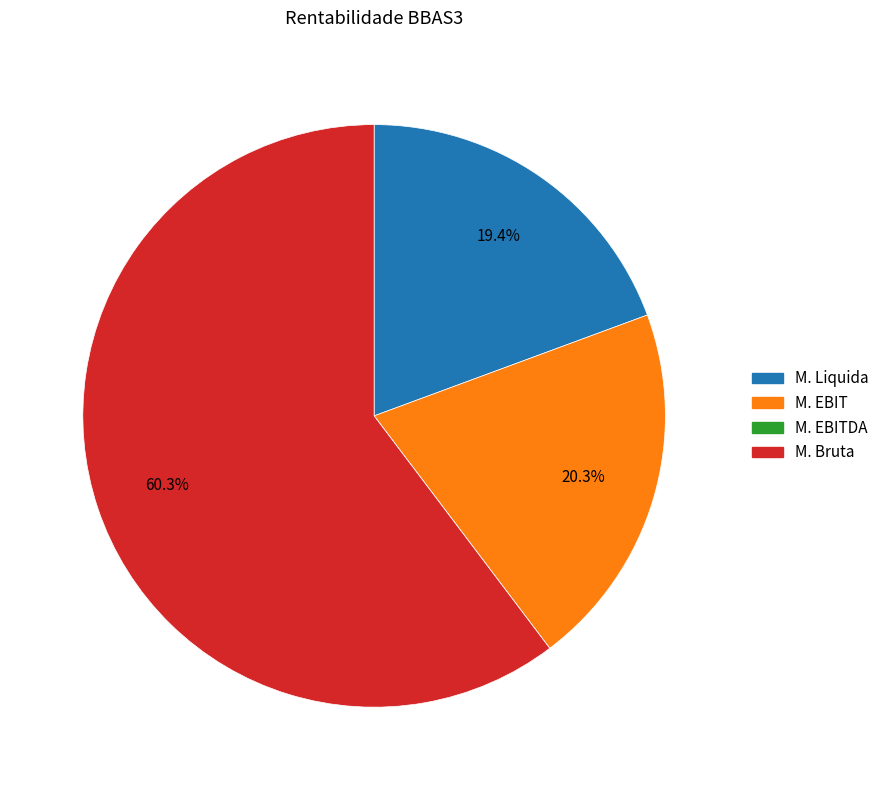

Does any single category account for the majority?

Yes